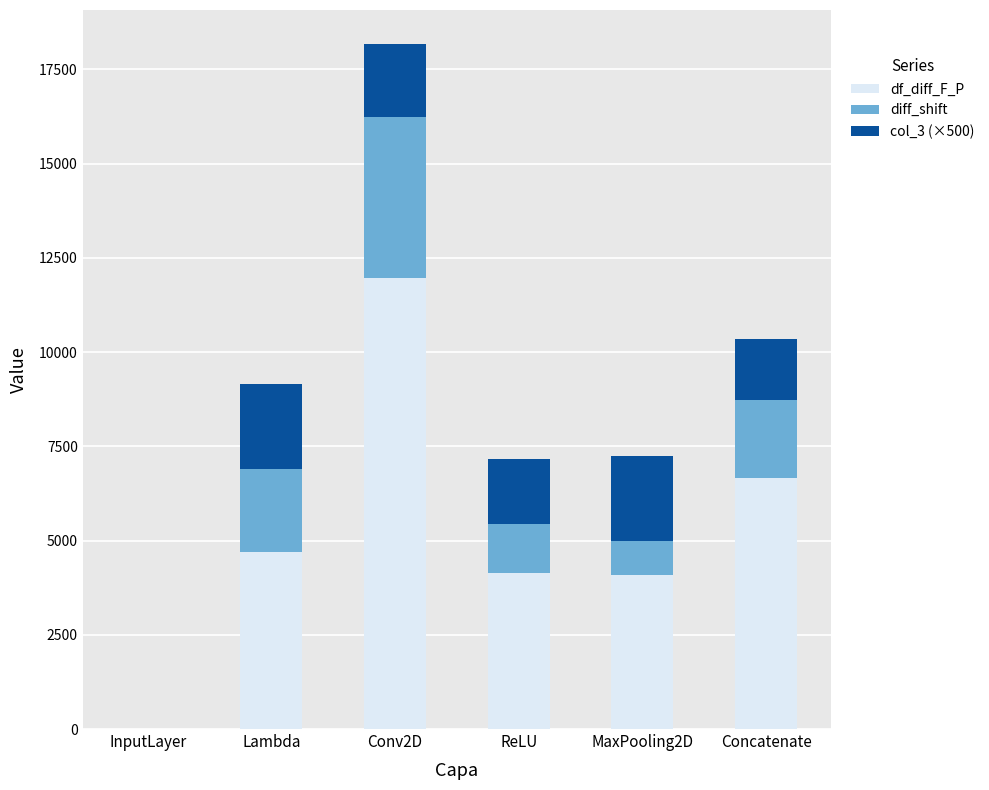

Is it true that df_diff_F_P equals 1641.6 at ReLU?

False